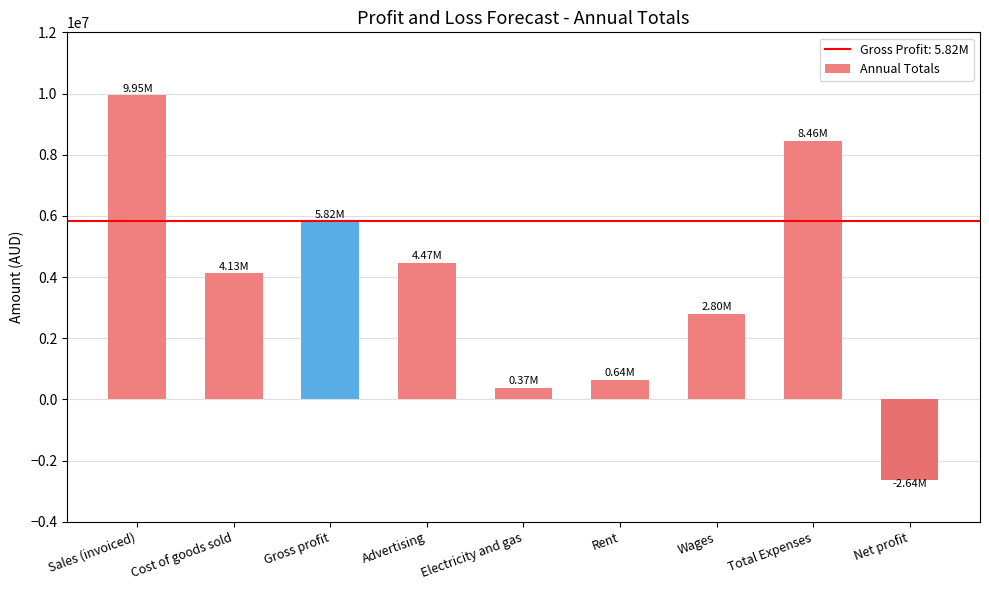

At which category does the chart reach its peak across all series?

Sales (invoiced)